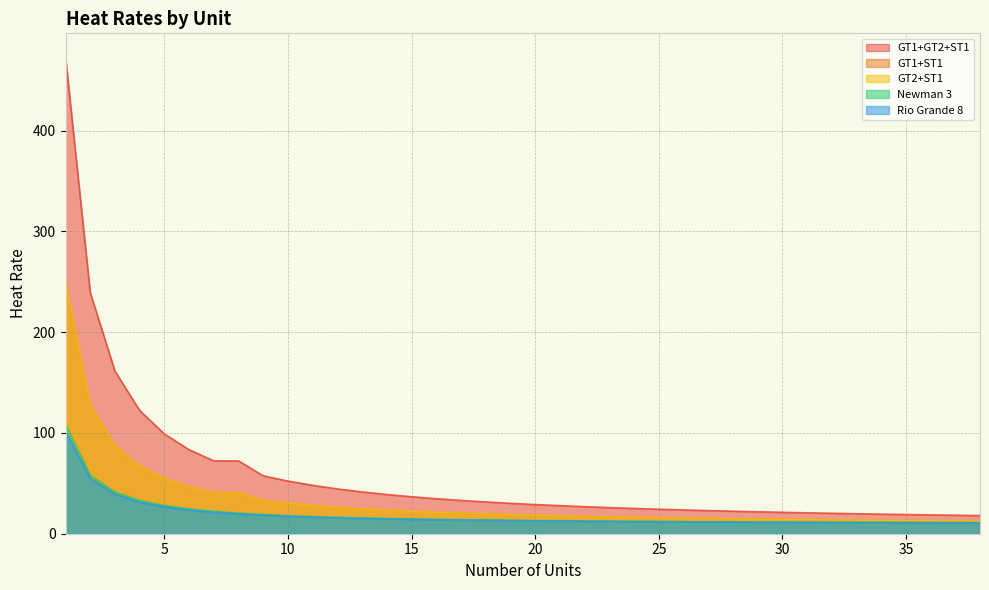

At how many categories does at least one series exceed 81?

6